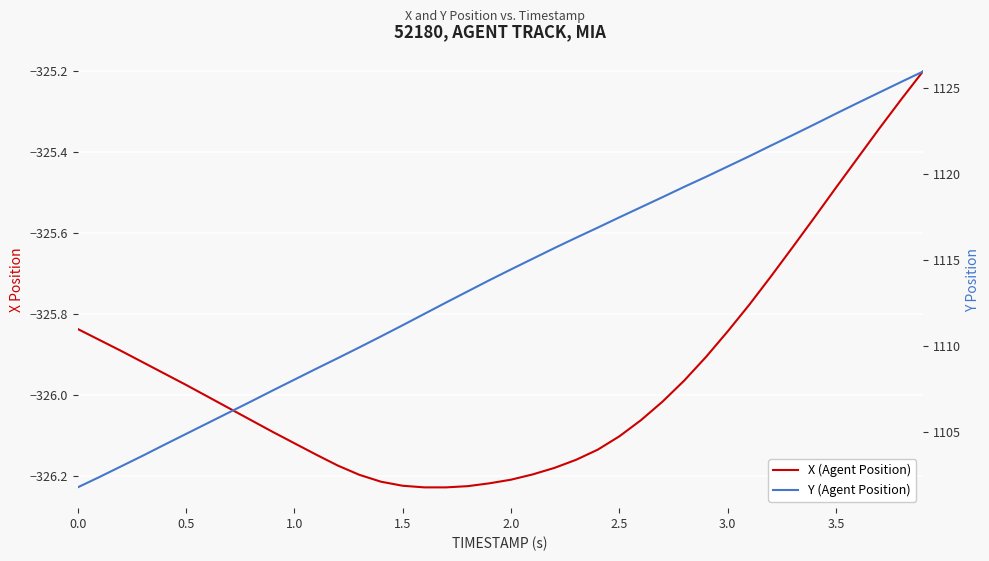

How many series are shown in this chart?

2